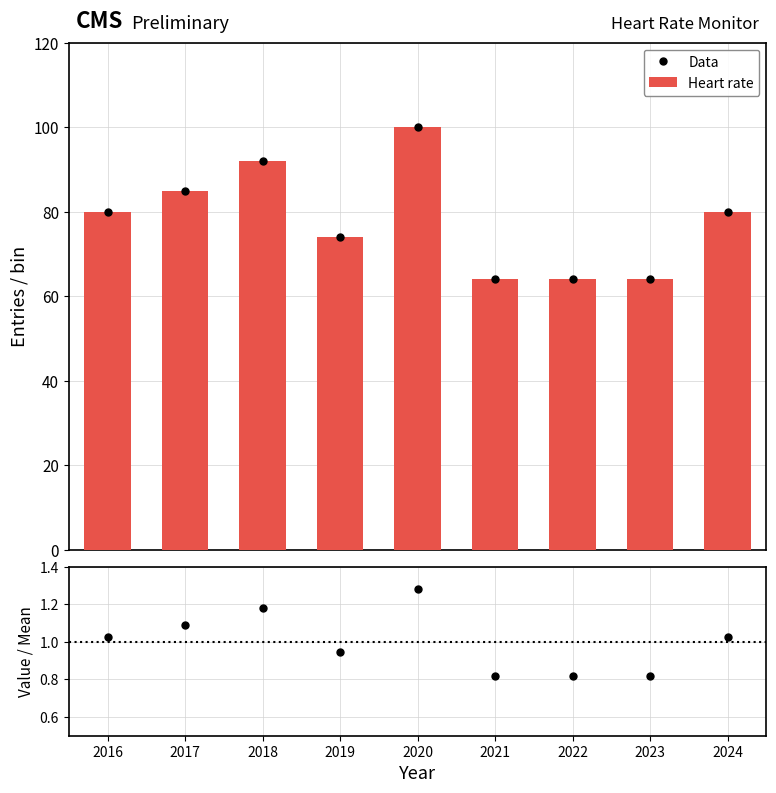

What is the value of the Heart rate bar at the 4th from the left?

74